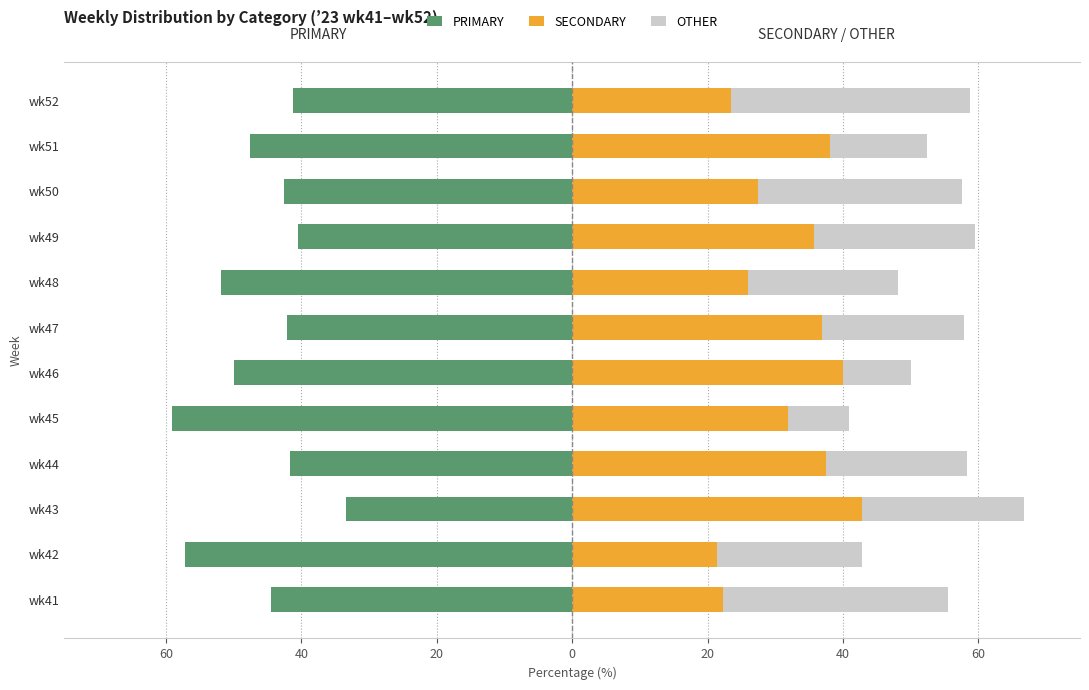

The value of PRIMARY at wk50 is -18.0. True or false?

False